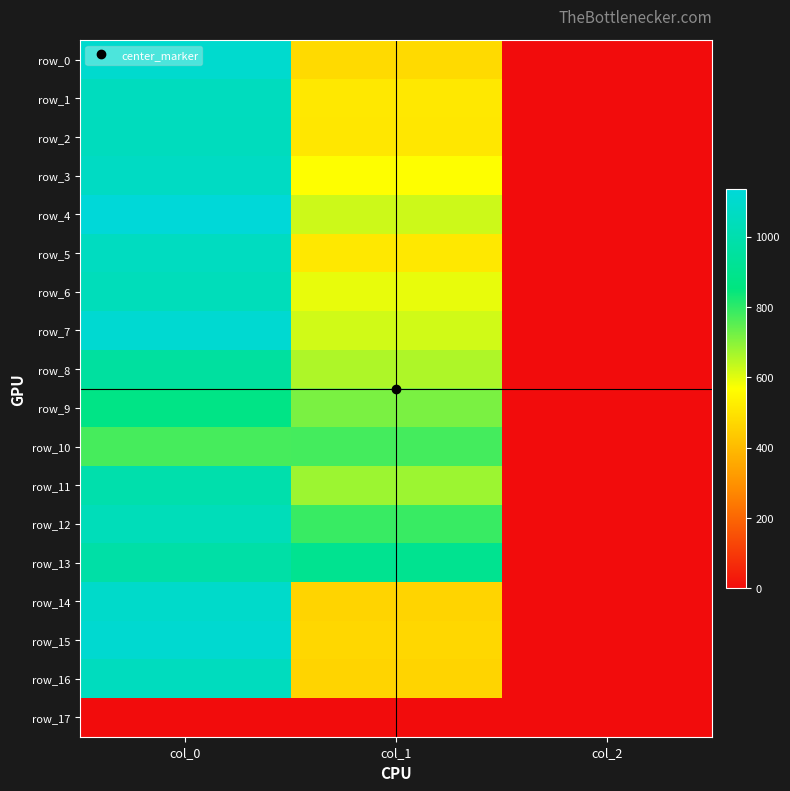

At which category does the chart reach its peak across all series?

col_0